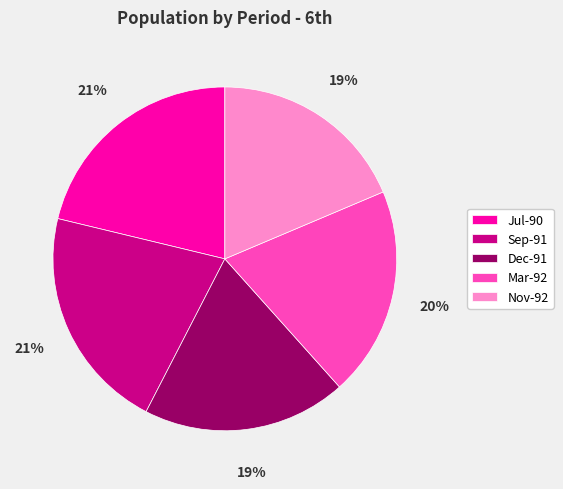

The Dec-91 slice represents 25% of the pie. True or false?

False